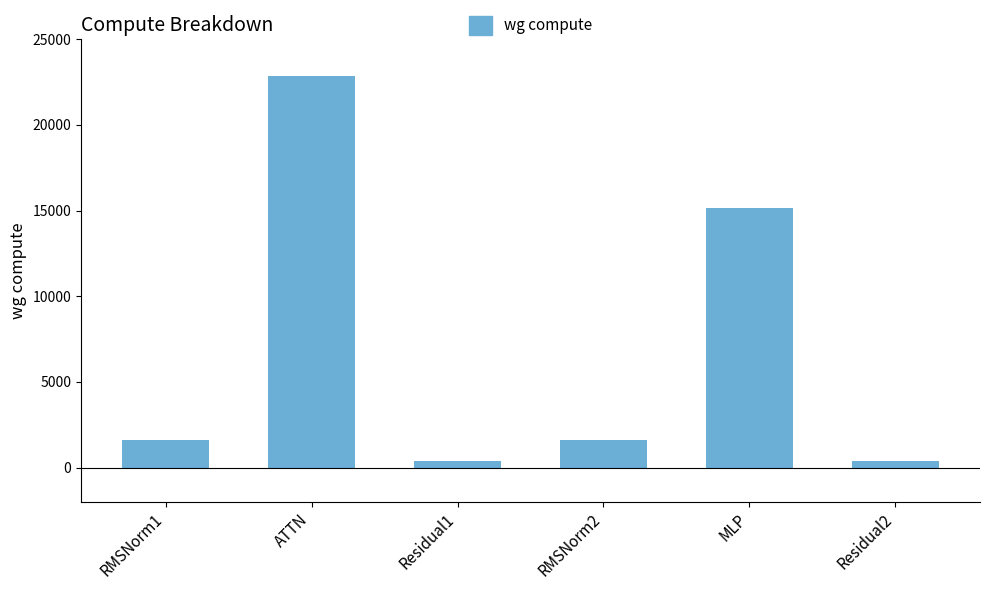

What is the greatest value displayed?

22839.7